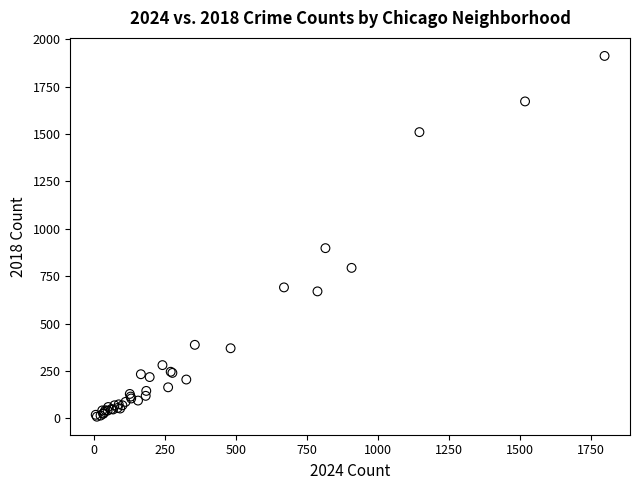

What Y value in the scatter plot is closest to 960?

898